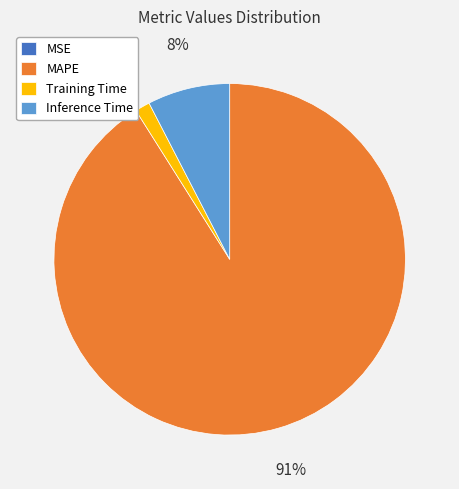

Is it true that Inference Time is 1% of the pie?

False